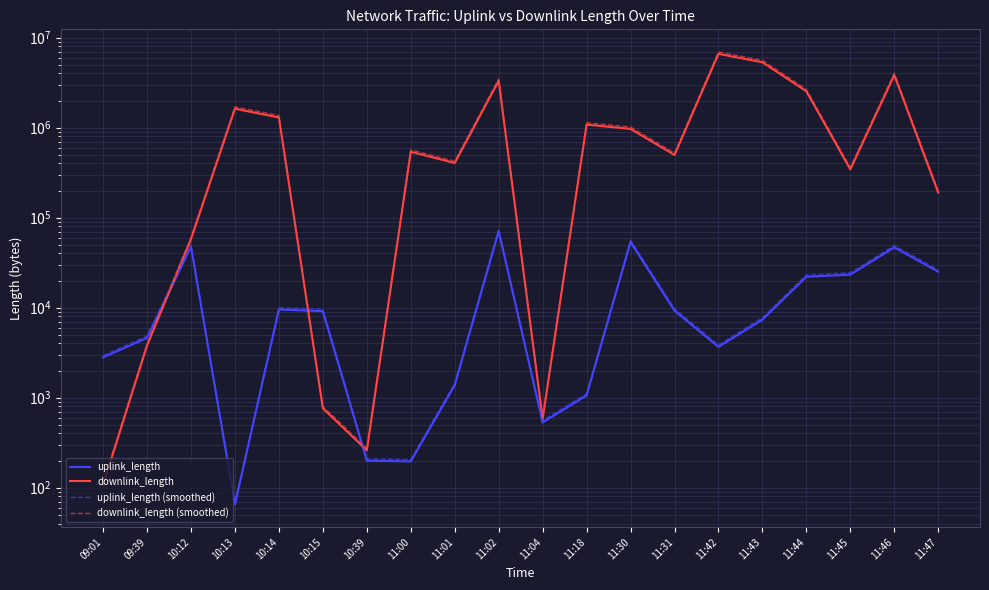

Is the value of downlink_length at 11:18 greater than the value of downlink_length (smoothed) at 10:14?

No